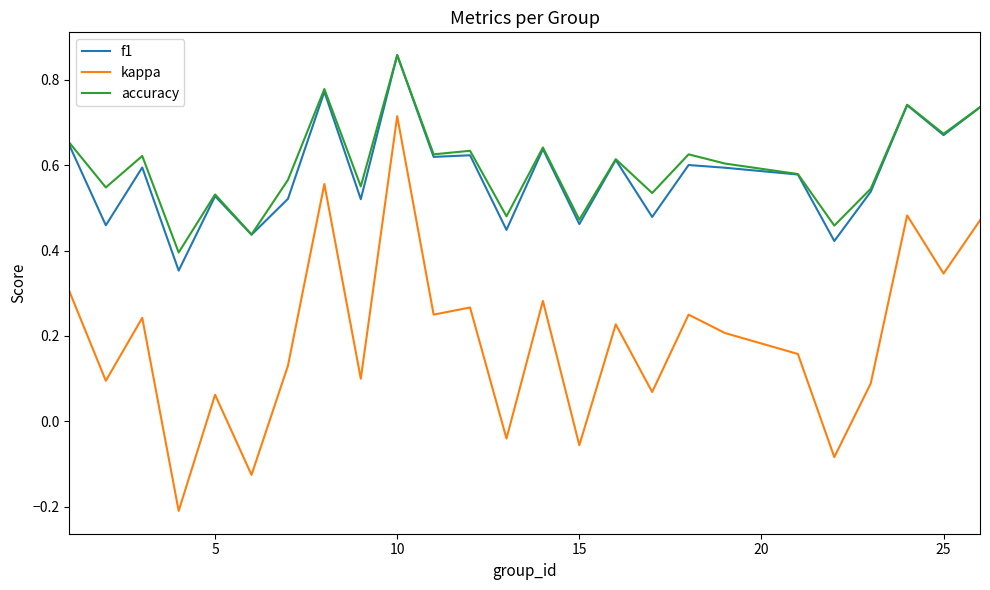

Which series has the largest range (max minus min)?

kappa